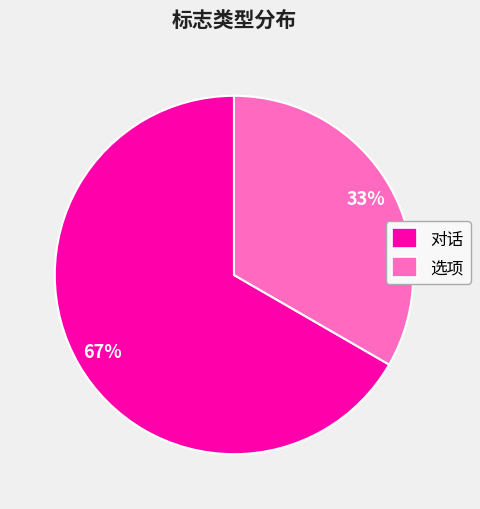

Which slice is the smallest?

选项